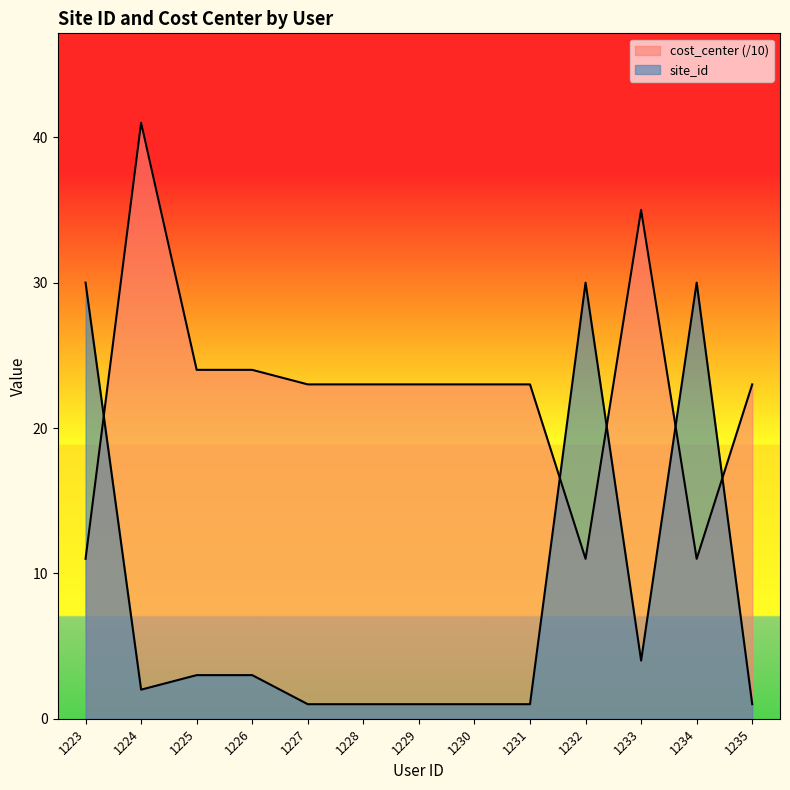

At which label is cost_center closest to 26?

1225